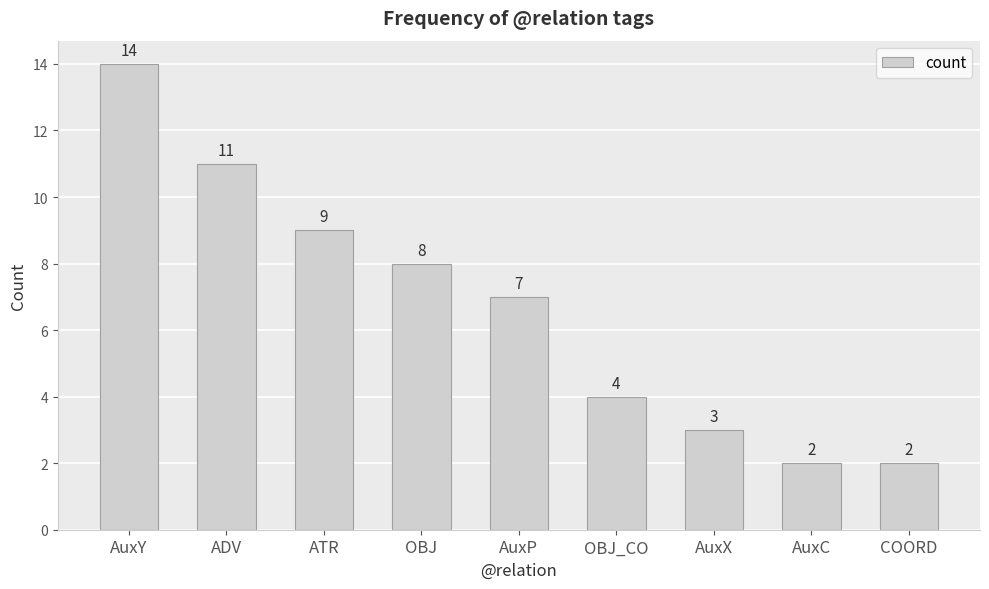

How many data points are less than 7?

4